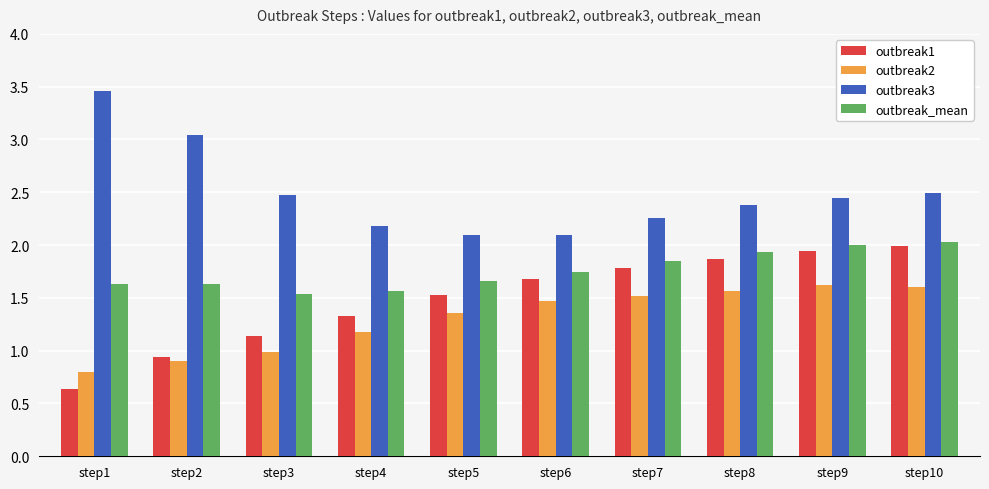

What is the total value across all series at step3?

6.1